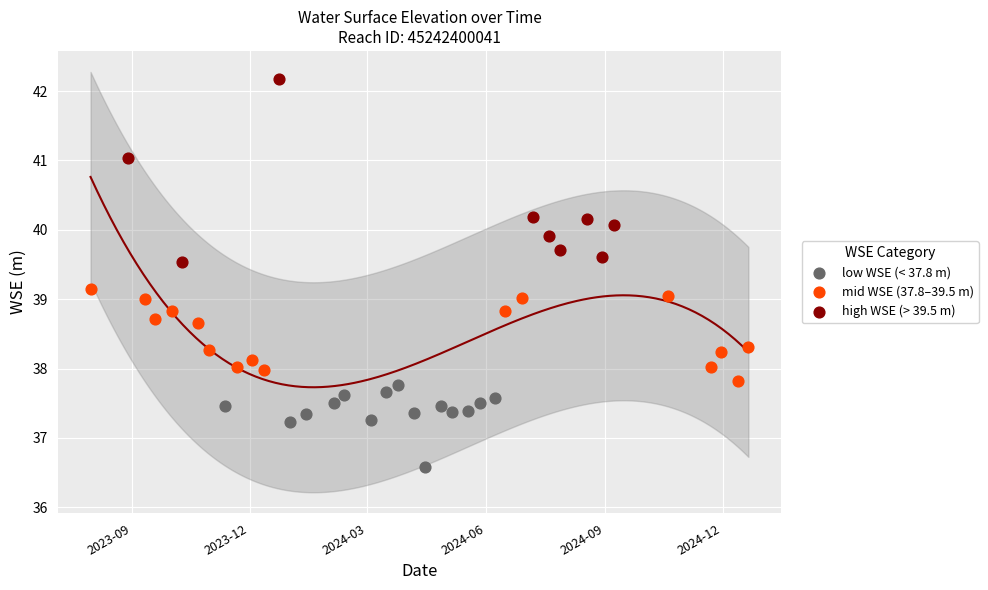

Which series contains the highest Y value?

high WSE (> 39.5 m)